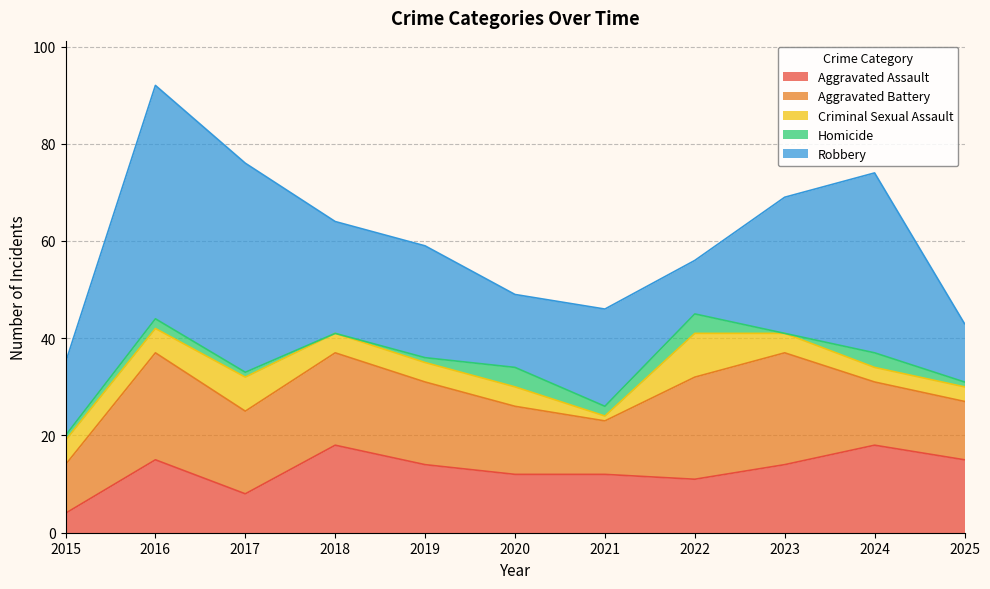

Is it true that Homicide equals 6 at 2022?

False